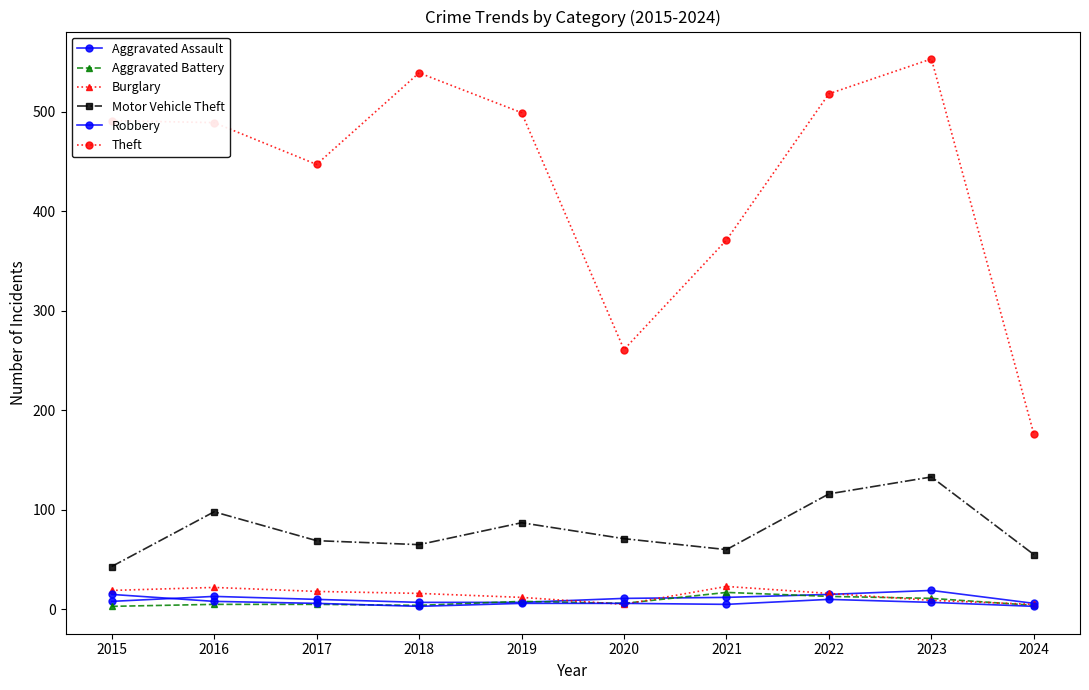

What is the difference between the maximum and second lowest values in the Burglary series?

18